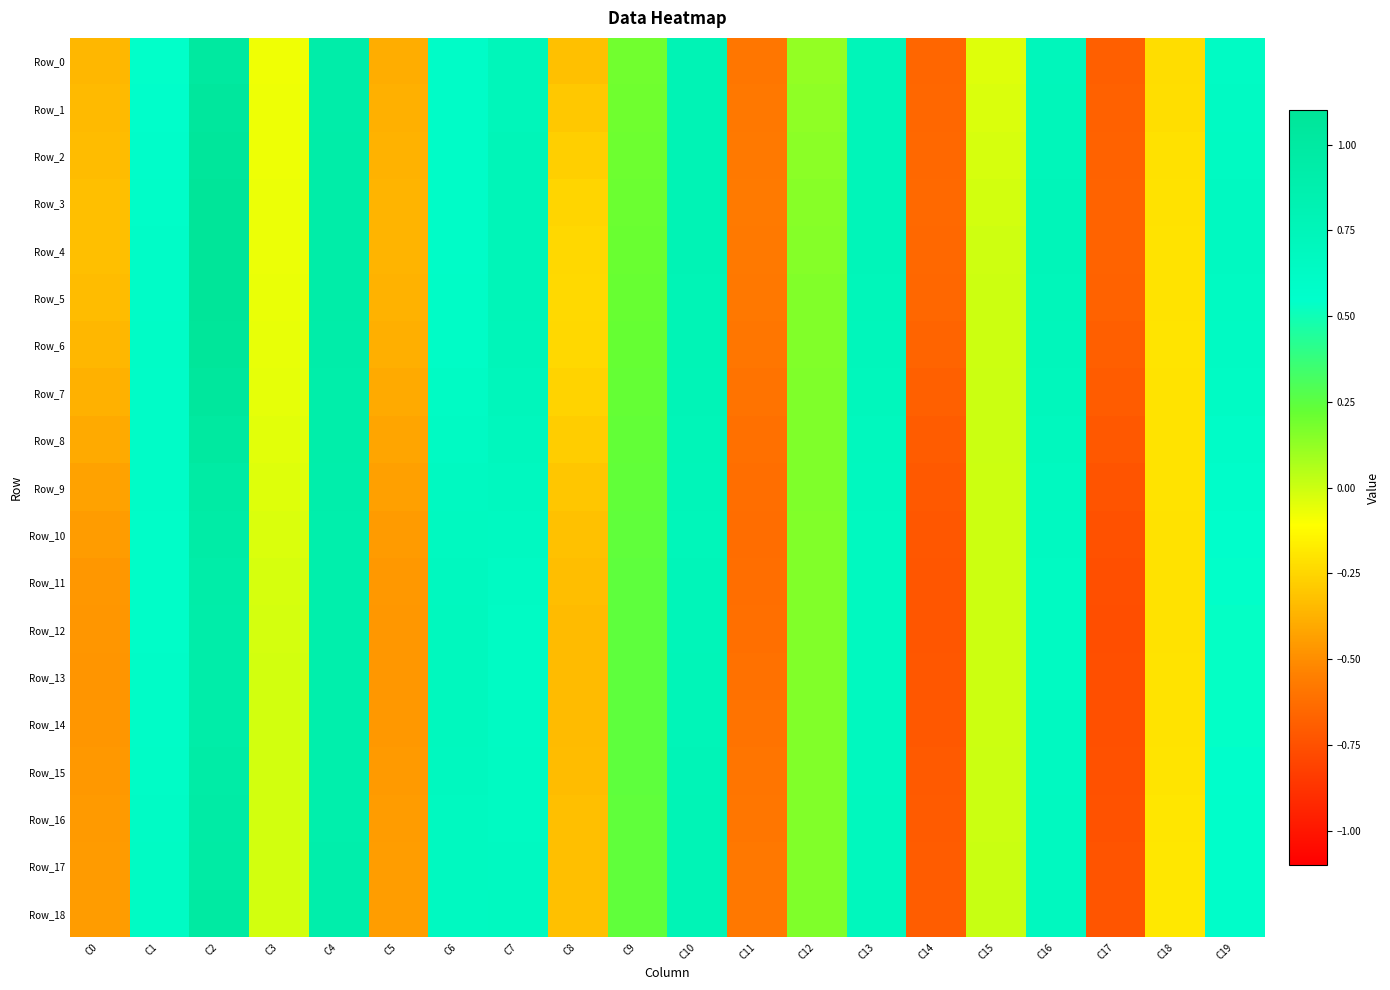

Reading left to right, list all the values displayed in this chart.

Row_0: C0=-0.4	C1=0.5	C2=1.0	C3=-0.1	C4=0.9	C5=-0.4	C6=0.6	C7=0.7	C8=-0.3	C9=0.2	C10=0.8	C11=-0.6	C12=0.1	C13=0.7	C14=-0.7	C15=-0.0	C16=0.7	C17=-0.7	C18=-0.2	C19=0.6
Row_1: C0=-0.3	C1=0.6	C2=1.0	C3=-0.1	C4=0.9	C5=-0.4	C6=0.6	C7=0.7	C8=-0.3	C9=0.2	C10=0.8	C11=-0.6	C12=0.1	C13=0.7	C14=-0.6	C15=-0.0	C16=0.7	C17=-0.7	C18=-0.2	C19=0.6
Row_2: C0=-0.3	C1=0.6	C2=1.1	C3=-0.1	C4=0.9	C5=-0.4	C6=0.6	C7=0.8	C8=-0.3	C9=0.2	C10=0.8	C11=-0.6	C12=0.1	C13=0.8	C14=-0.6	C15=-0.0	C16=0.7	C17=-0.7	C18=-0.2	C19=0.6
Row_3: C0=-0.3	C1=0.6	C2=1.1	C3=-0.1	C4=0.9	C5=-0.4	C6=0.6	C7=0.8	C8=-0.3	C9=0.2	C10=0.8	C11=-0.6	C12=0.1	C13=0.8	C14=-0.6	C15=-0.0	C16=0.7	C17=-0.7	C18=-0.2	C19=0.7
Row_4: C0=-0.3	C1=0.6	C2=1.1	C3=-0.1	C4=0.9	C5=-0.4	C6=0.6	C7=0.8	C8=-0.2	C9=0.2	C10=0.8	C11=-0.6	C12=0.2	C13=0.7	C14=-0.6	C15=-0.0	C16=0.7	C17=-0.7	C18=-0.2	C19=0.7
Row_5: C0=-0.3	C1=0.6	C2=1.1	C3=-0.1	C4=0.9	C5=-0.4	C6=0.6	C7=0.8	C8=-0.2	C9=0.2	C10=0.8	C11=-0.6	C12=0.2	C13=0.7	C14=-0.7	C15=-0.0	C16=0.7	C17=-0.7	C18=-0.2	C19=0.7
Row_6: C0=-0.4	C1=0.6	C2=1.1	C3=-0.1	C4=0.9	C5=-0.4	C6=0.6	C7=0.7	C8=-0.2	C9=0.2	C10=0.8	C11=-0.6	C12=0.2	C13=0.7	C14=-0.7	C15=-0.0	C16=0.7	C17=-0.7	C18=-0.2	C19=0.6
Row_7: C0=-0.4	C1=0.6	C2=1.0	C3=-0.1	C4=0.9	C5=-0.4	C6=0.6	C7=0.7	C8=-0.3	C9=0.2	C10=0.8	C11=-0.6	C12=0.2	C13=0.7	C14=-0.7	C15=0.0	C16=0.7	C17=-0.7	C18=-0.2	C19=0.6
Row_8: C0=-0.4	C1=0.6	C2=1.0	C3=-0.0	C4=0.9	C5=-0.4	C6=0.6	C7=0.7	C8=-0.3	C9=0.2	C10=0.8	C11=-0.6	C12=0.2	C13=0.7	C14=-0.7	C15=0.0	C16=0.7	C17=-0.7	C18=-0.2	C19=0.6
Row_9: C0=-0.4	C1=0.6	C2=1.0	C3=-0.0	C4=0.9	C5=-0.4	C6=0.7	C7=0.7	C8=-0.3	C9=0.2	C10=0.7	C11=-0.6	C12=0.2	C13=0.7	C14=-0.7	C15=-0.0	C16=0.7	C17=-0.7	C18=-0.2	C19=0.6
Row_10: C0=-0.4	C1=0.6	C2=0.9	C3=-0.0	C4=0.9	C5=-0.5	C6=0.7	C7=0.7	C8=-0.3	C9=0.2	C10=0.7	C11=-0.6	C12=0.2	C13=0.7	C14=-0.7	C15=-0.0	C16=0.7	C17=-0.7	C18=-0.2	C19=0.6
Row_11: C0=-0.5	C1=0.6	C2=0.9	C3=-0.0	C4=0.9	C5=-0.5	C6=0.7	C7=0.6	C8=-0.3	C9=0.2	C10=0.7	C11=-0.6	C12=0.2	C13=0.7	C14=-0.7	C15=-0.0	C16=0.7	C17=-0.8	C18=-0.2	C19=0.5
Row_12: C0=-0.5	C1=0.6	C2=0.9	C3=-0.0	C4=0.9	C5=-0.5	C6=0.7	C7=0.6	C8=-0.3	C9=0.2	C10=0.7	C11=-0.6	C12=0.2	C13=0.7	C14=-0.7	C15=-0.0	C16=0.7	C17=-0.8	C18=-0.2	C19=0.5
Row_13: C0=-0.5	C1=0.6	C2=0.9	C3=-0.0	C4=0.9	C5=-0.5	C6=0.7	C7=0.6	C8=-0.3	C9=0.2	C10=0.8	C11=-0.6	C12=0.2	C13=0.7	C14=-0.7	C15=-0.0	C16=0.7	C17=-0.8	C18=-0.2	C19=0.5
Row_14: C0=-0.5	C1=0.6	C2=0.9	C3=-0.0	C4=0.9	C5=-0.5	C6=0.7	C7=0.6	C8=-0.3	C9=0.2	C10=0.8	C11=-0.6	C12=0.2	C13=0.7	C14=-0.7	C15=-0.0	C16=0.7	C17=-0.8	C18=-0.2	C19=0.5
Row_15: C0=-0.5	C1=0.6	C2=0.9	C3=-0.0	C4=0.9	C5=-0.5	C6=0.7	C7=0.6	C8=-0.3	C9=0.2	C10=0.8	C11=-0.6	C12=0.2	C13=0.7	C14=-0.7	C15=0.0	C16=0.7	C17=-0.7	C18=-0.2	C19=0.6
Row_16: C0=-0.5	C1=0.6	C2=1.0	C3=-0.0	C4=0.9	C5=-0.5	C6=0.7	C7=0.7	C8=-0.3	C9=0.2	C10=0.8	C11=-0.6	C12=0.2	C13=0.7	C14=-0.7	C15=0.0	C16=0.7	C17=-0.7	C18=-0.2	C19=0.6
Row_17: C0=-0.5	C1=0.6	C2=1.0	C3=-0.0	C4=0.9	C5=-0.4	C6=0.7	C7=0.7	C8=-0.3	C9=0.2	C10=0.8	C11=-0.6	C12=0.2	C13=0.7	C14=-0.7	C15=0.0	C16=0.7	C17=-0.7	C18=-0.2	C19=0.6
Row_18: C0=-0.4	C1=0.6	C2=1.0	C3=-0.0	C4=0.9	C5=-0.4	C6=0.7	C7=0.7	C8=-0.3	C9=0.2	C10=0.8	C11=-0.6	C12=0.2	C13=0.7	C14=-0.7	C15=0.0	C16=0.7	C17=-0.7	C18=-0.2	C19=0.6